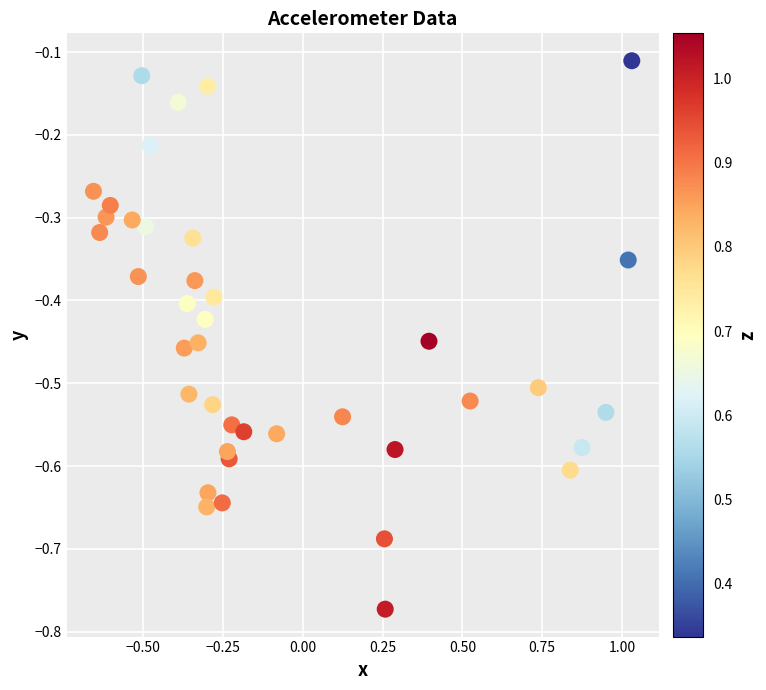

What is the range of X values (max minus min)?

1.7